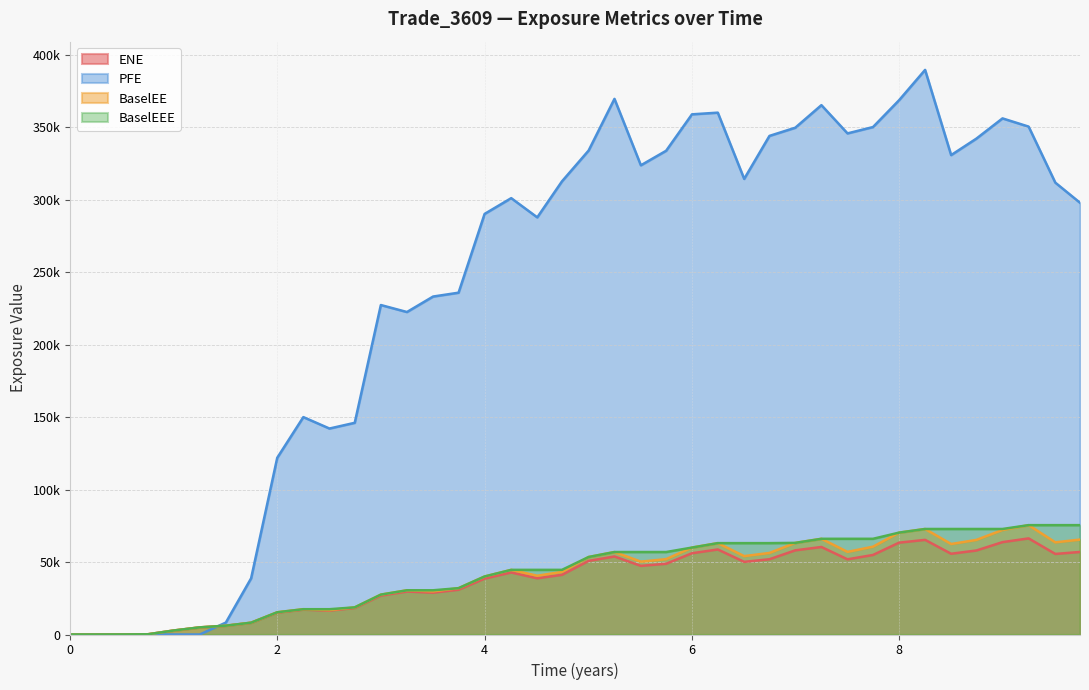

Reading right to left, extract all data points from this chart.

ENE: 56954.8	55581.8	66308.6	63730.6	57959.7	55712.2	65298.7	63363.0	54881.2	51873.2	60373.9	58075.4	51918.3	50115.3	58673.4	56062.2	48801.4	47358.8	53830.5	50785.5	41172.8	38781.7	42814.2	38572.5	30896.7	28876.5	29661.0	26840.6	18306.4	16509.0	17149.6	15116.3	8064.9	6021.9	4891.4	2738.3	147.8	31.3	0.0	0.0
PFE: 297887.0	311761.0	350418.0	356087.0	342136.0	330758.0	389542.0	368602.0	350113.0	345739.0	365223.0	349653.0	344006.0	314343.0	360048.0	358881.0	333749.0	323718.0	369558.0	333915.0	312630.0	287796.0	301057.0	290185.0	235830.0	233166.0	222492.0	227318.0	146058.0	142109.0	149990.0	121913.0	38765.7	8236.0	0.0	0.0	0.0	0.0	0.0	0.0
BaselEE: 65491.5	63591.4	75452.1	72134.0	65271.2	62433.9	72807.7	70293.4	60593.7	57005.6	66031.2	63215.3	56269.3	54085.9	63042.6	59977.2	52001.6	50268.0	56904.8	53472.5	43192.6	40546.3	44602.0	40036.7	31970.5	29789.8	30504.7	27519.1	18721.9	16842.4	17451.9	15344.1	8168.8	6086.6	4933.4	2756.5	148.6	31.4	0.0	0.0
BaselEEE: 75452.1	75452.1	75452.1	72807.7	72807.7	72807.7	72807.7	70293.4	66031.2	66031.2	66031.2	63215.3	63042.6	63042.6	63042.6	59977.2	56904.8	56904.8	56904.8	53472.5	44602.0	44602.0	44602.0	40036.7	31970.5	30504.7	30504.7	27519.1	18721.9	17451.9	17451.9	15344.1	8168.8	6086.6	4933.4	2756.5	148.6	31.4	0.0	0.0